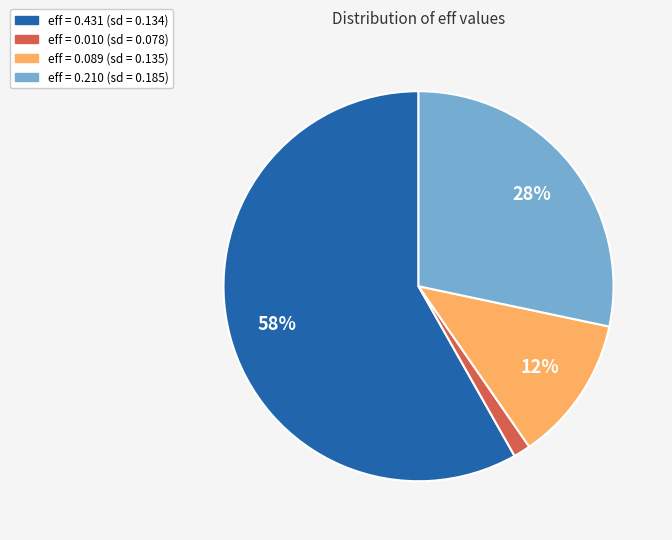

Is there any slice that represents more than half of the pie?

Yes